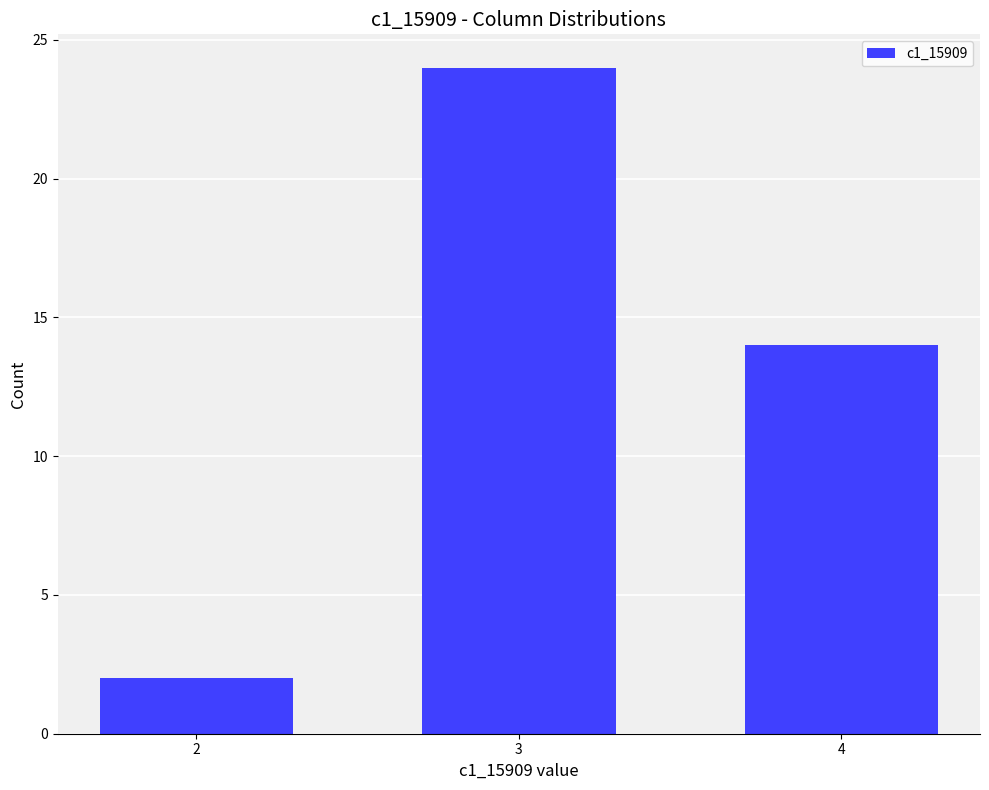

Where is the data nearest to the value 13?

4